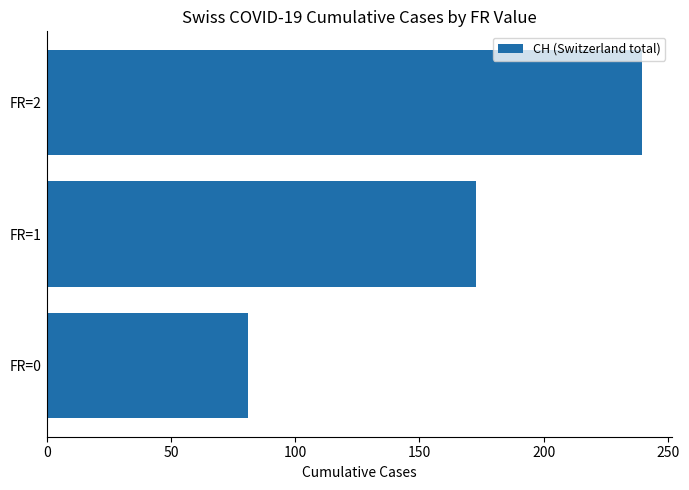

How many data points does each series have?

3